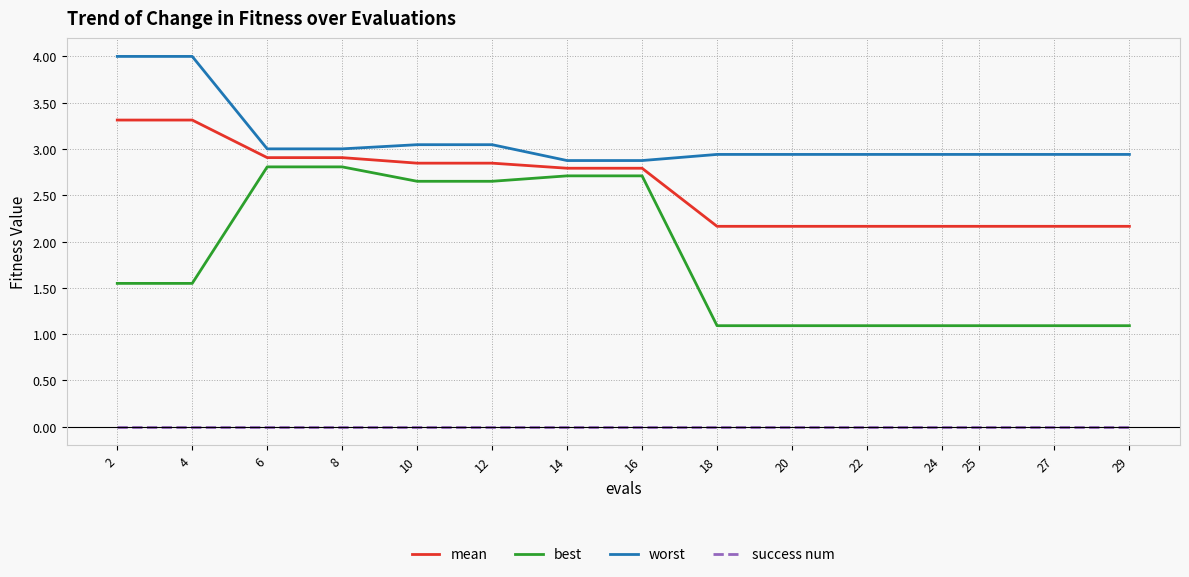

What is the difference between the maximum and minimum values in the worst series?

1.1